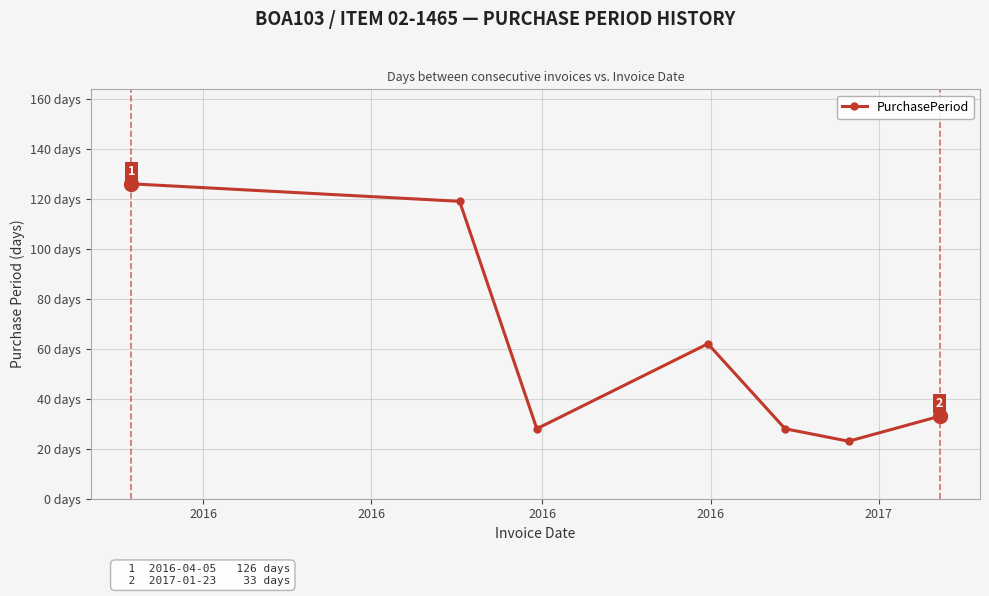

What is the label of the 7th point from the right?

2016